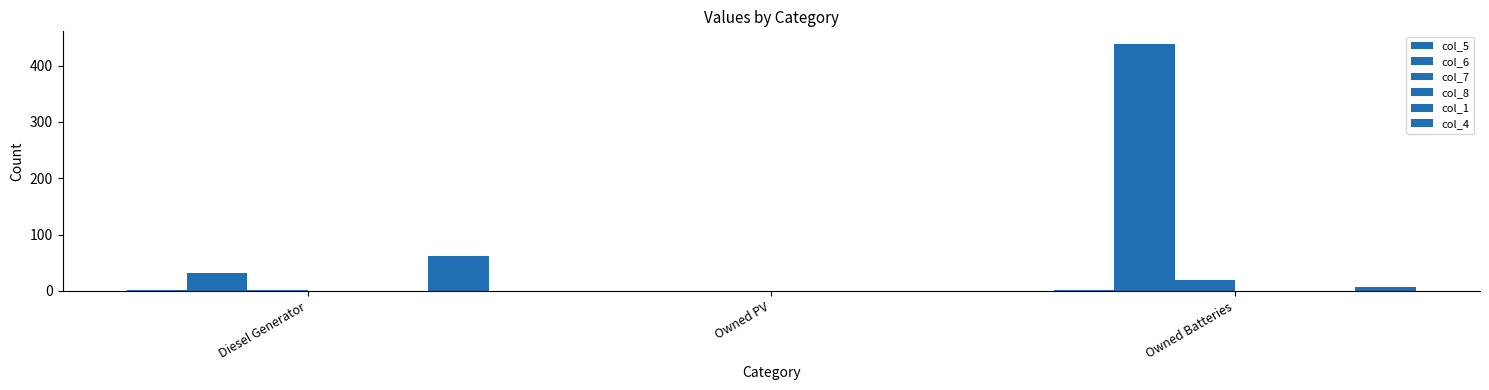

The value of col_5 at Owned PV is 0. True or false?

True